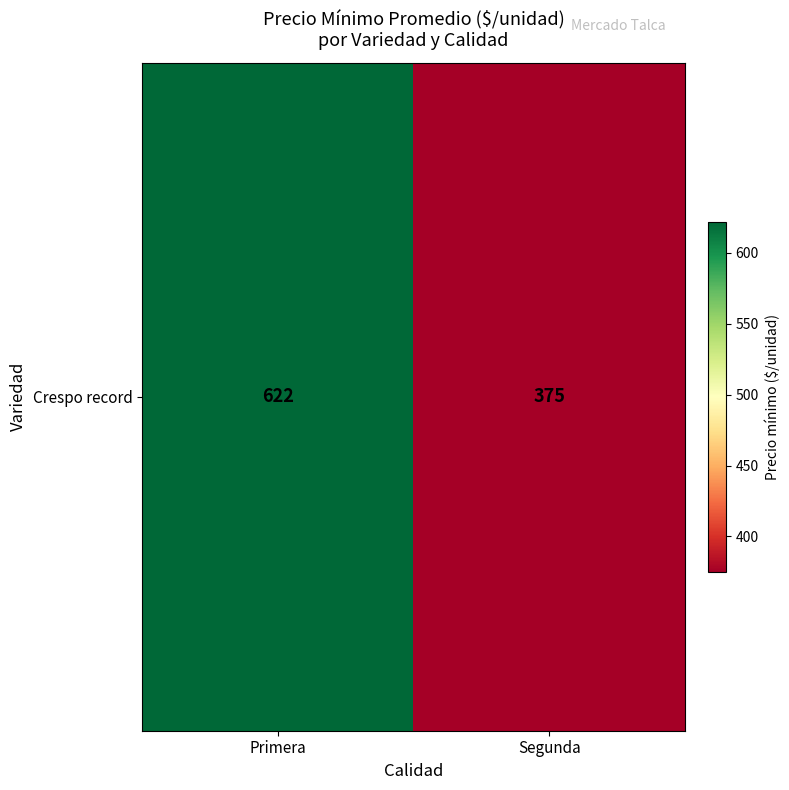

How many values exceed 621?

1